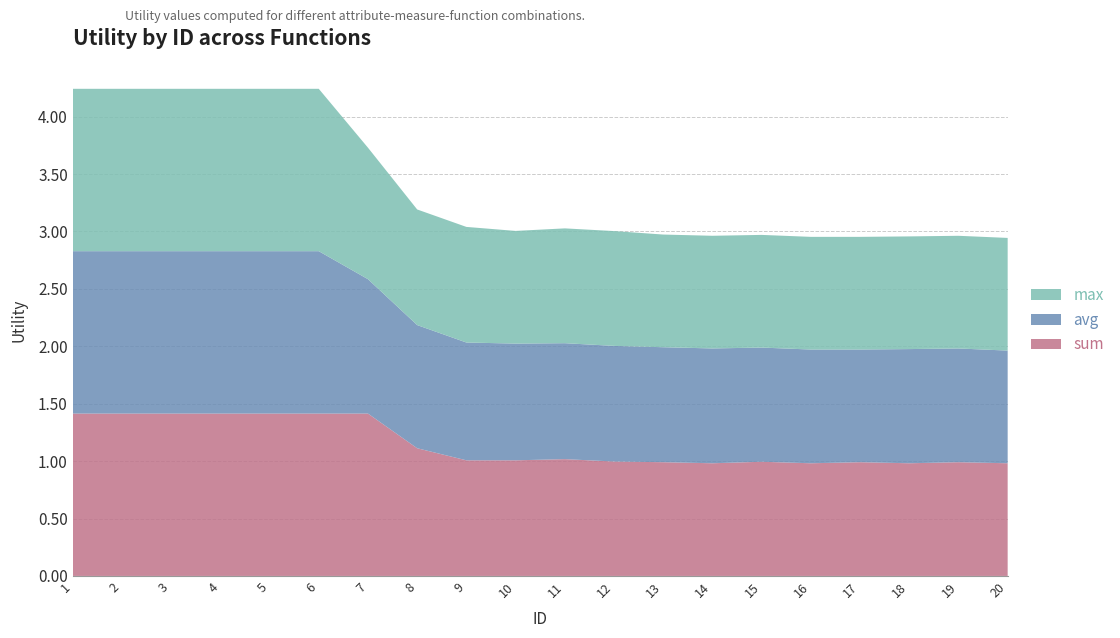

Reading left to right, list all the values displayed in this chart.

sum: 1=1.4	2=1.4	3=1.4	4=1.4	5=1.4	6=1.4	7=1.4	8=1.1	9=1.0	10=1.0	11=1.0	12=1.0	13=1.0	14=1.0	15=1.0	16=1.0	17=1.0	18=1.0	19=1.0	20=1.0
avg: 1=1.4	2=1.4	3=1.4	4=1.4	5=1.4	6=1.4	7=1.2	8=1.1	9=1.0	10=1.0	11=1.0	12=1.0	13=1.0	14=1.0	15=1.0	16=1.0	17=1.0	18=1.0	19=1.0	20=1.0
max: 1=1.4	2=1.4	3=1.4	4=1.4	5=1.4	6=1.4	7=1.1	8=1.0	9=1.0	10=1.0	11=1.0	12=1.0	13=1.0	14=1.0	15=1.0	16=1.0	17=1.0	18=1.0	19=1.0	20=1.0